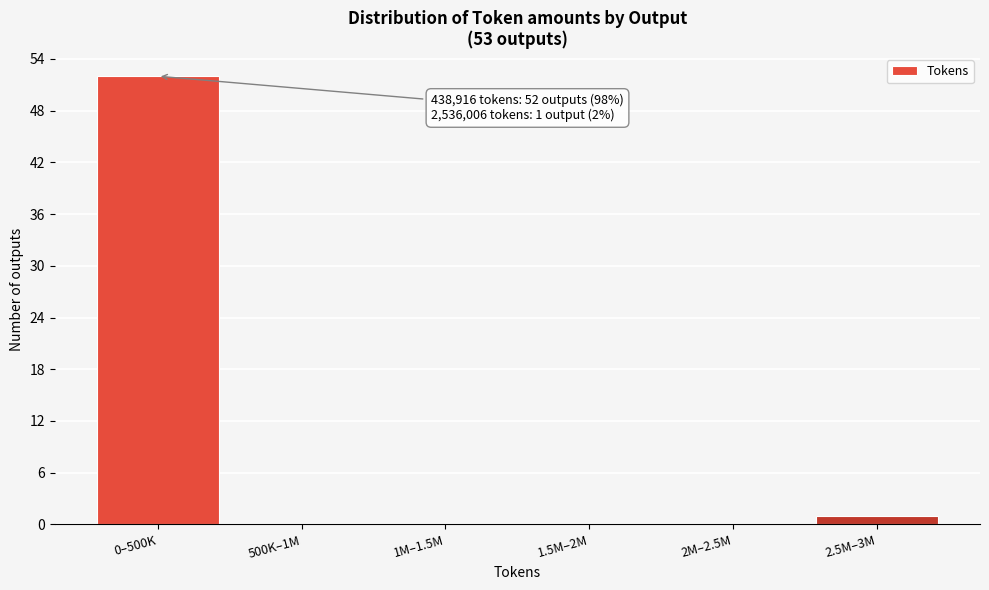

Reading left to right, transcribe all the data shown in this chart.

0–500K=52	500K–1M=0	1M–1.5M=0	1.5M–2M=0	2M–2.5M=0	2.5M–3M=1